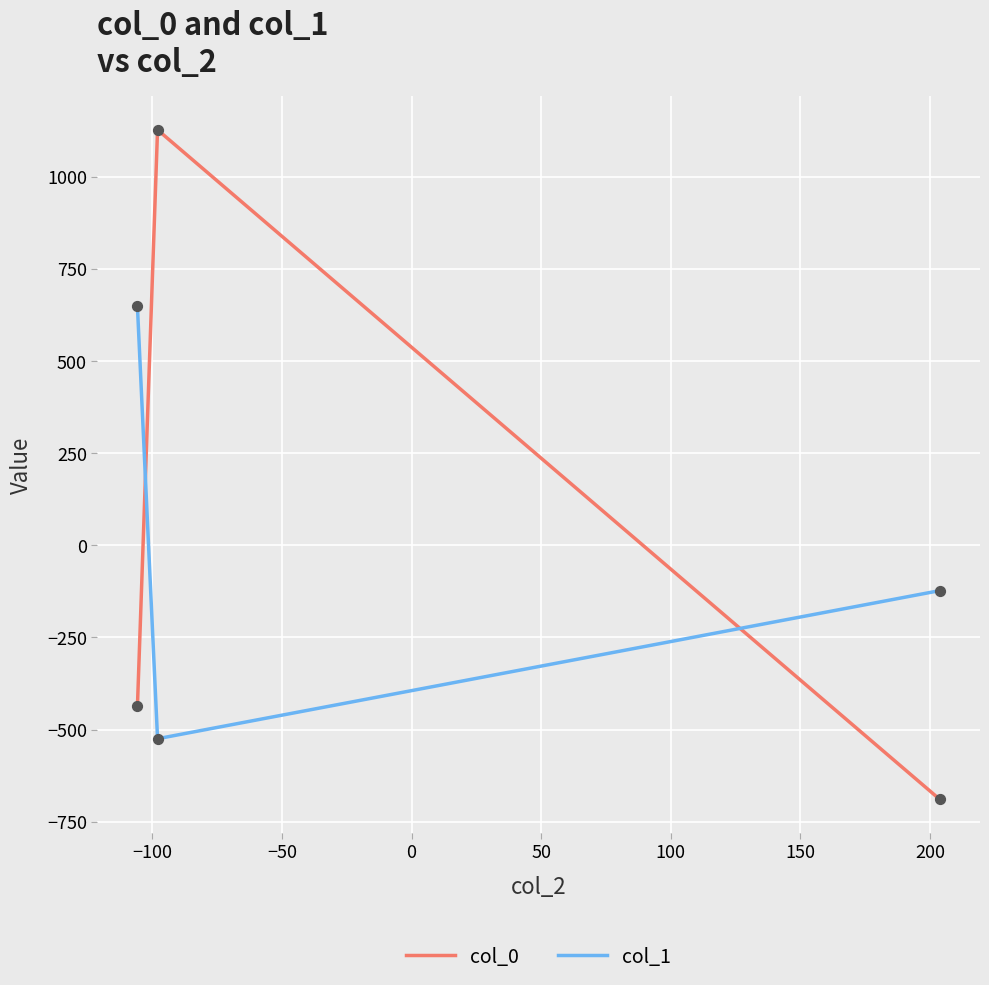

Rank the series by their maximum value, from highest to lowest.

col_0, col_1